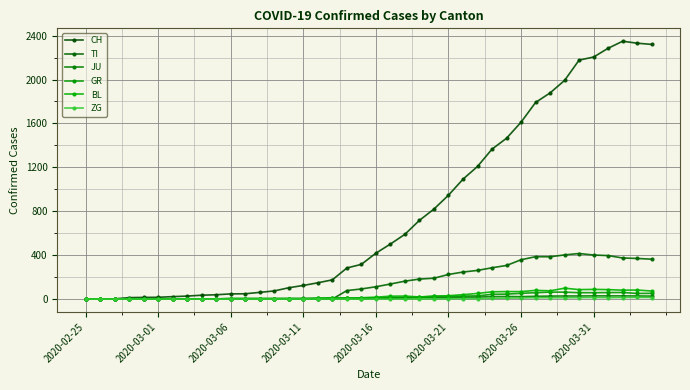

How many lines are shown in the chart?

6